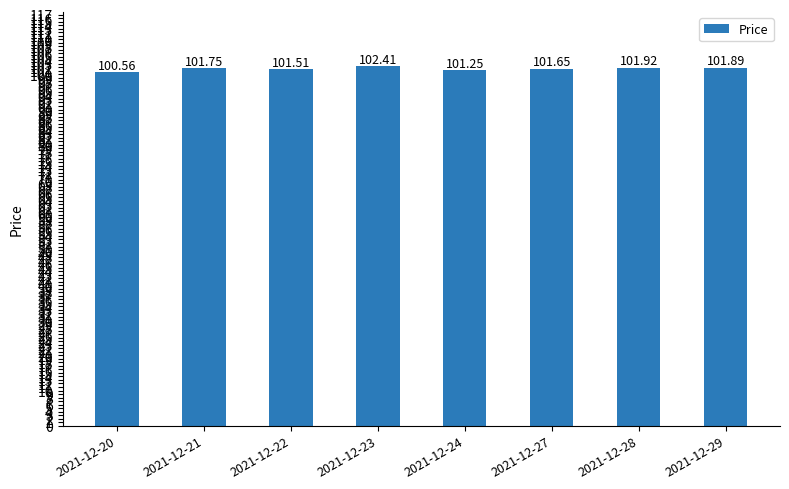

Rank the categories by value from lowest to highest.

2021-12-20, 2021-12-24, 2021-12-22, 2021-12-27, 2021-12-21, 2021-12-29, 2021-12-28, 2021-12-23